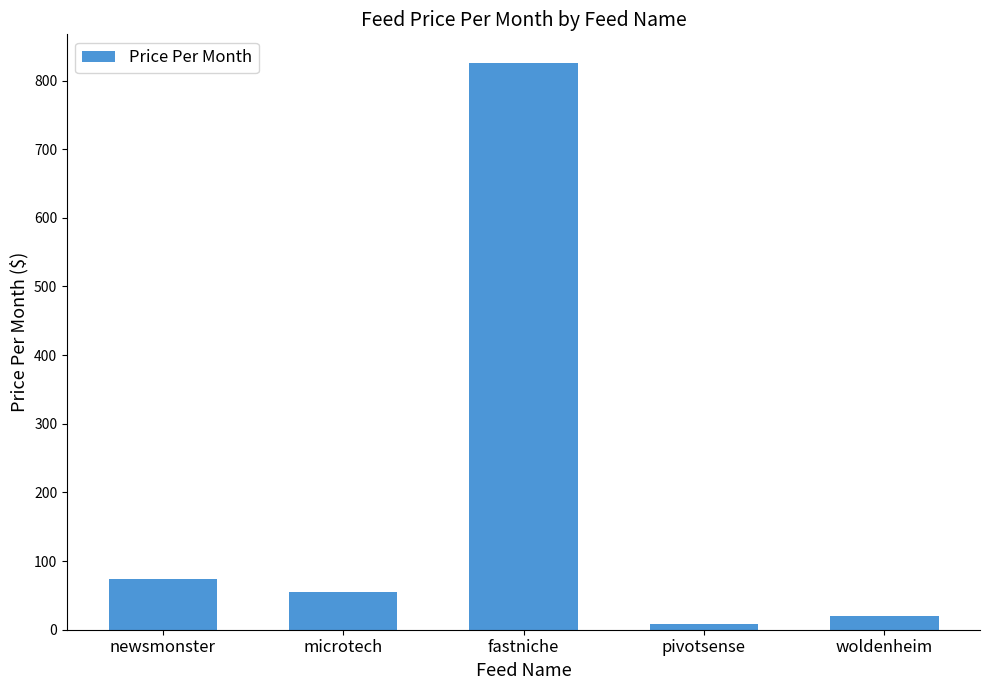

Rank the categories by value from lowest to highest.

pivotsense, woldenheim, microtech, newsmonster, fastniche